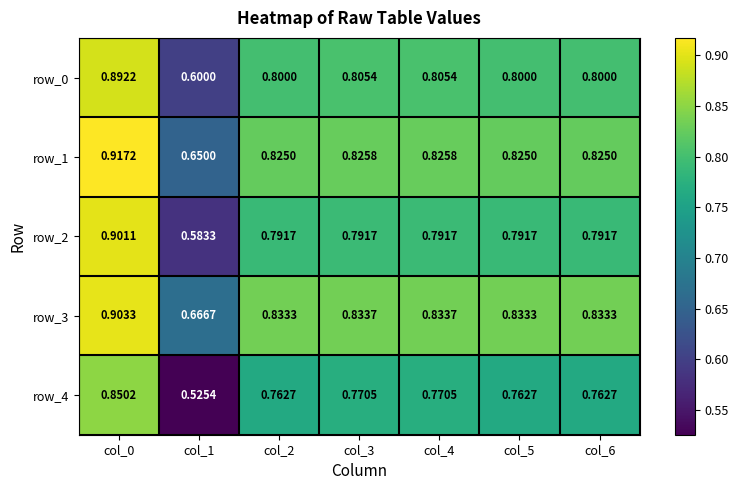

At which category is the sum across all series the highest?

col_0